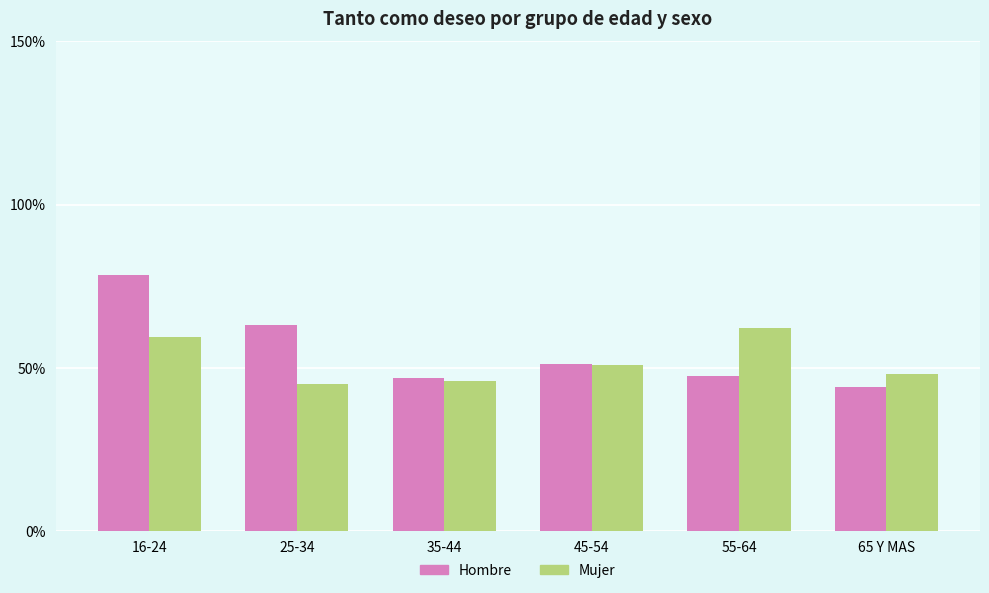

What position from the right is 35-44?

4